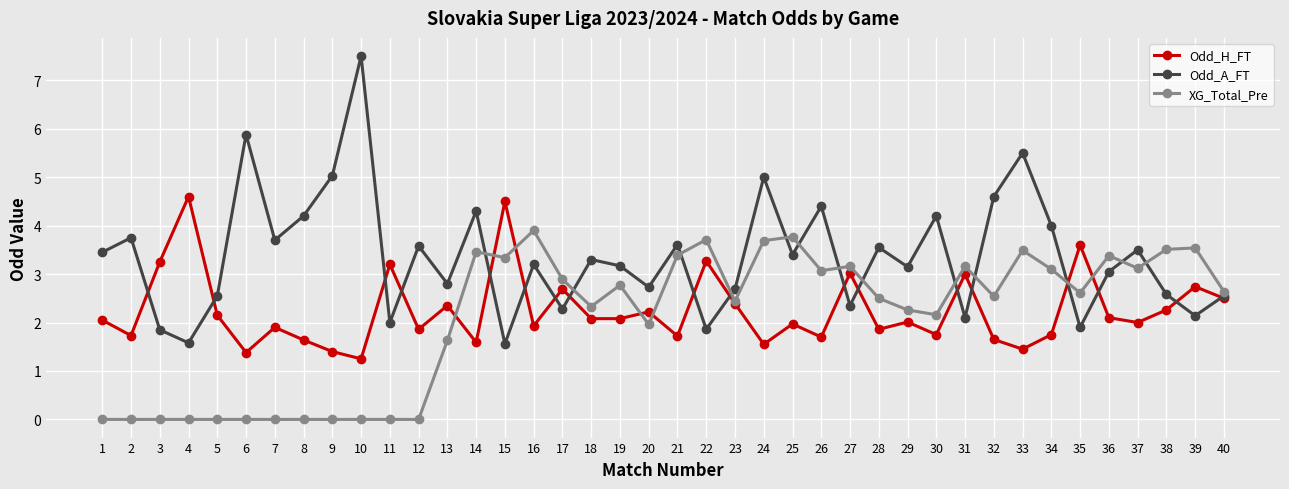

True or false: XG_Total_Pre and Odd_A_FT cross at least once.

True